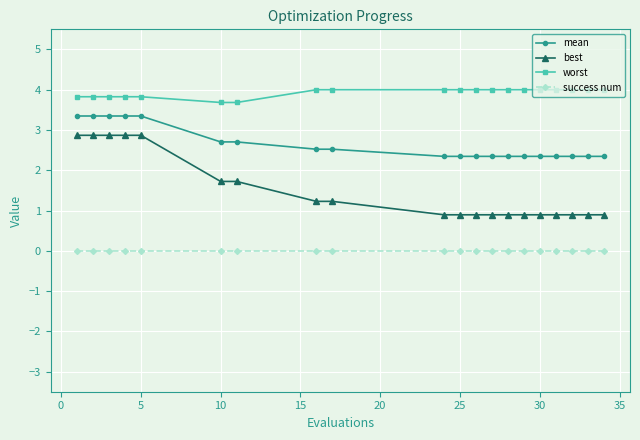

What is the greatest value displayed?

4.0